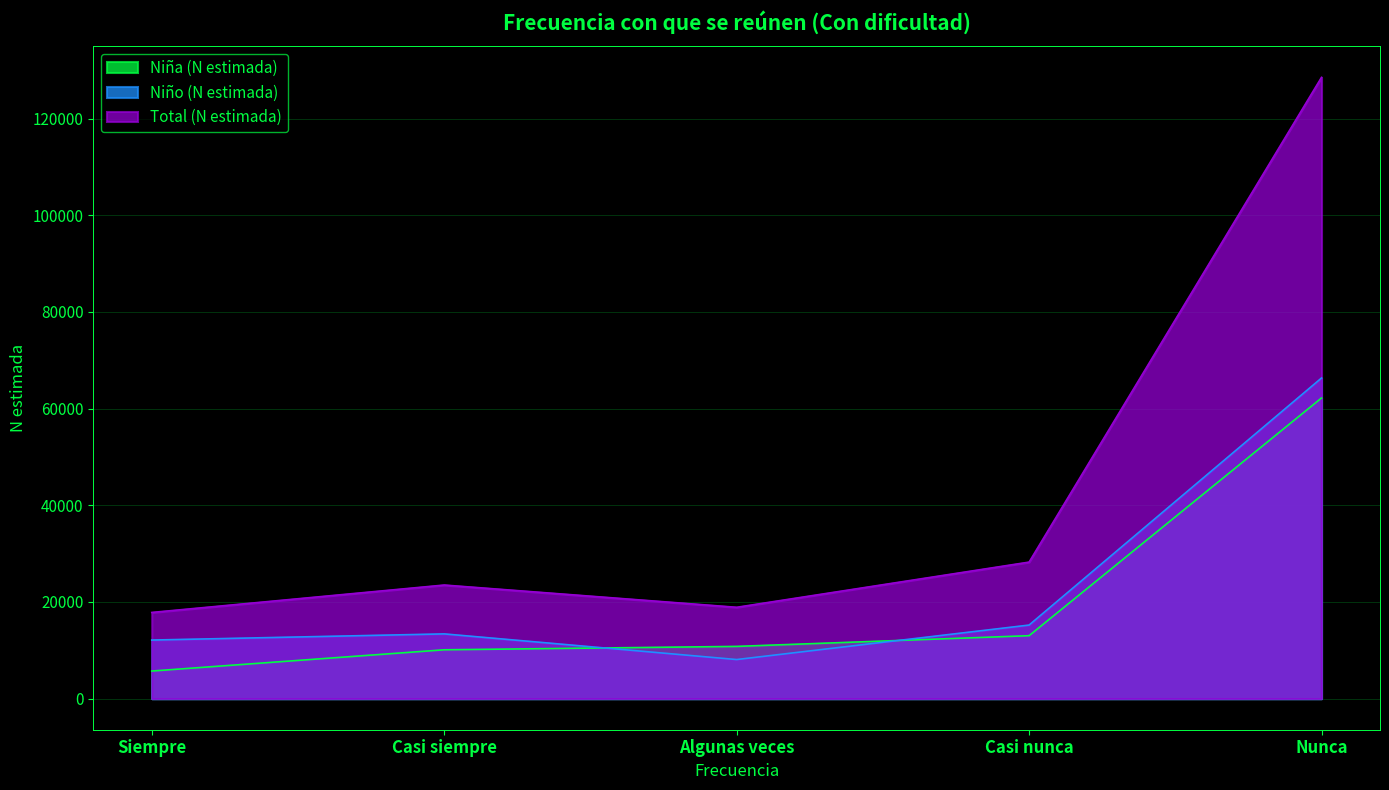

Which has a higher value, Siempre or Nunca?

Nunca